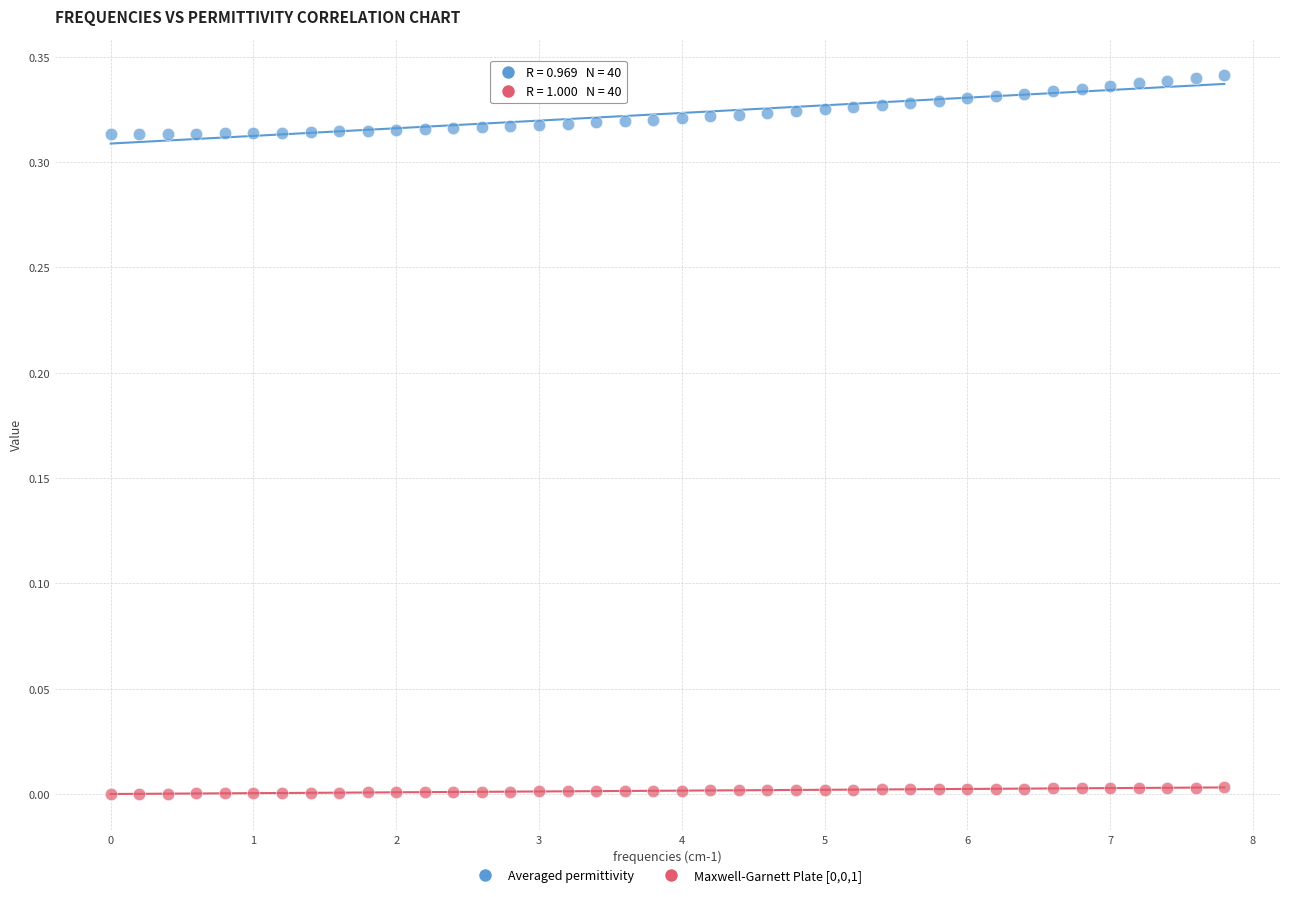

Across all data points, what is the range of X values (max minus min)?

7.8